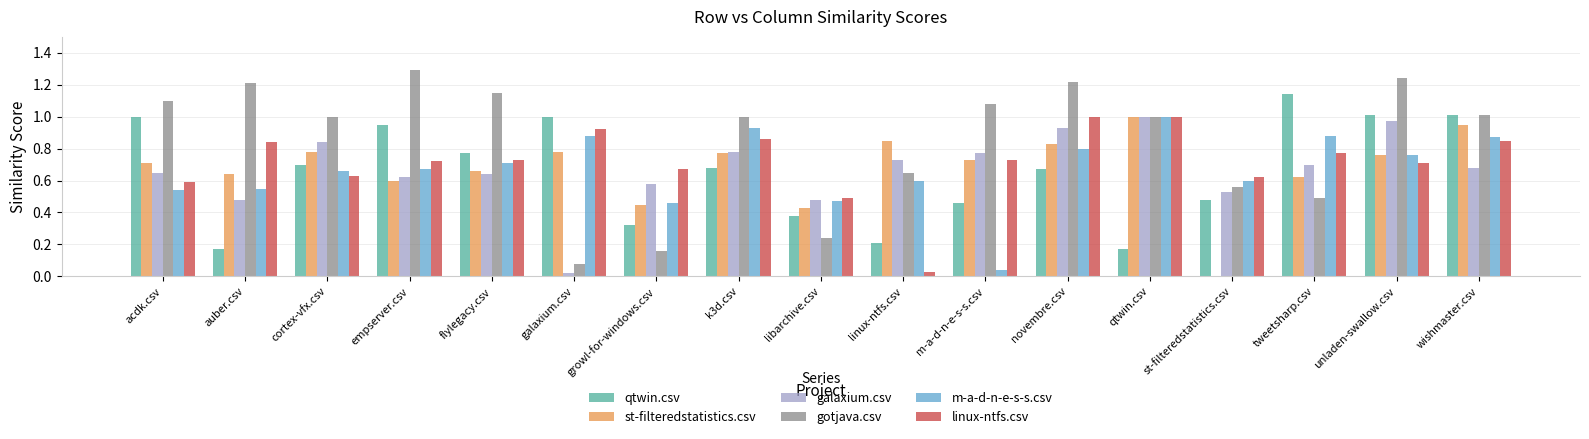

Between m-a-d-n-e-s-s.csv and qtwin.csv, which series saw the biggest shift?

m-a-d-n-e-s-s.csv